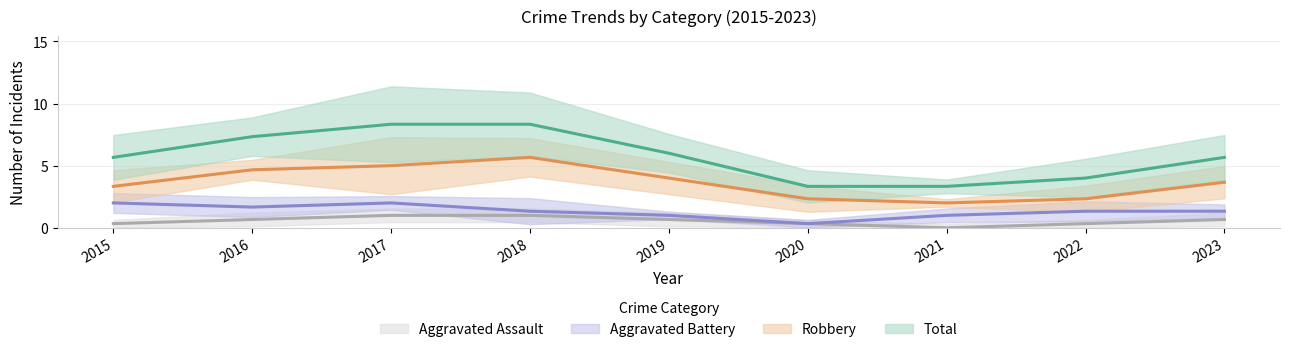

The Robbery series shows 2 at 2015. True or false?

False